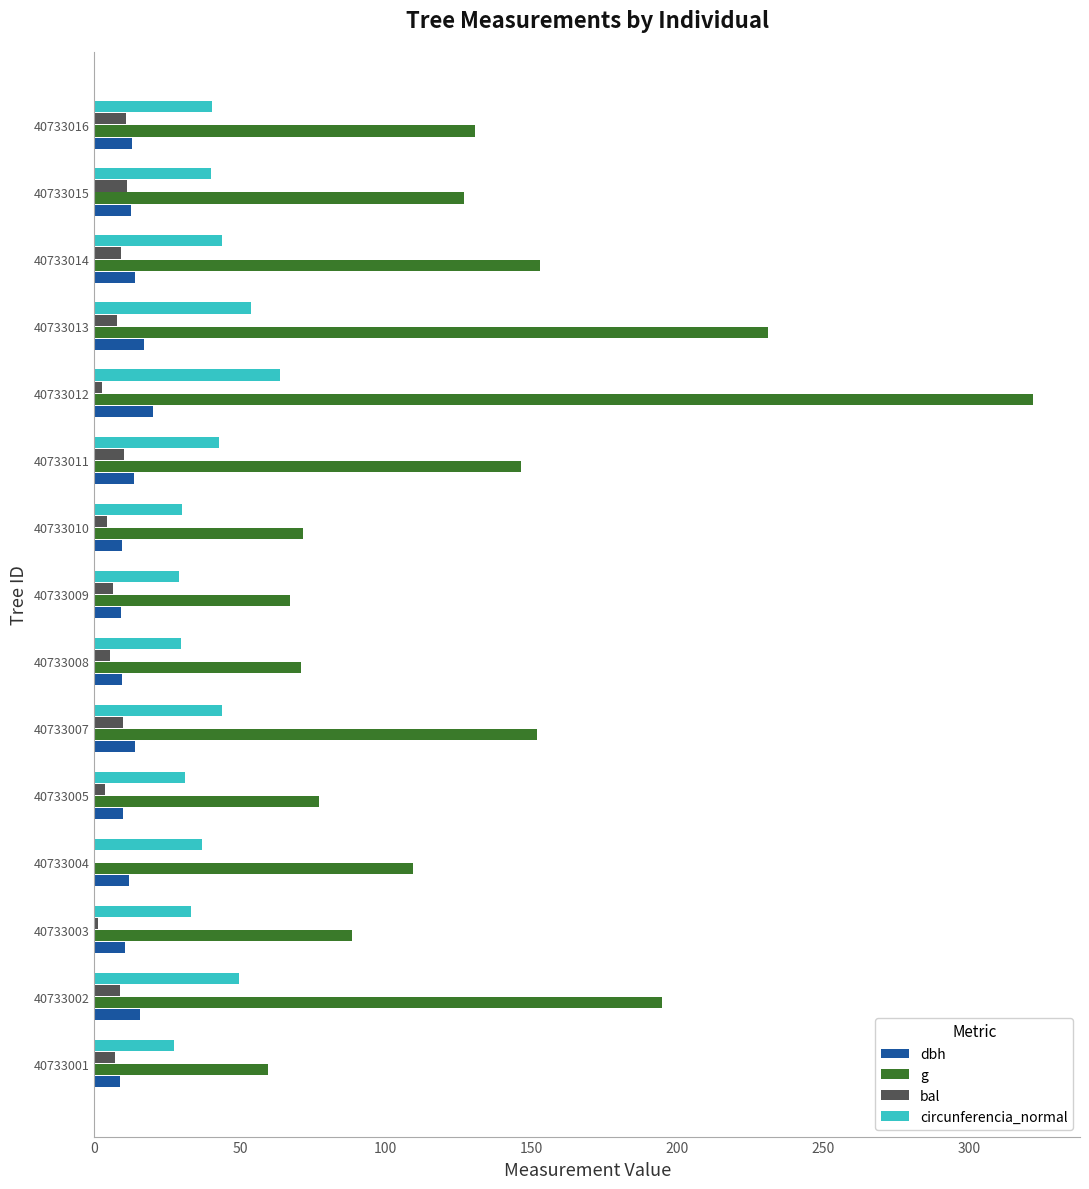

Is it true that dbh equals 9.9 at 40733005?

True